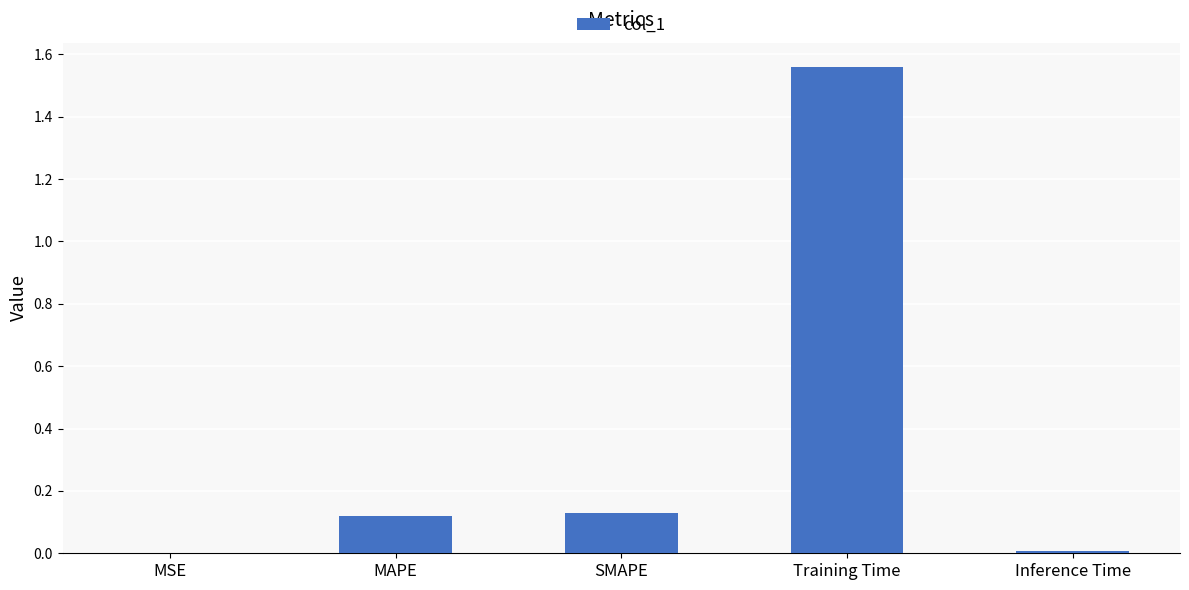

Which category has the highest value across all series?

Training Time